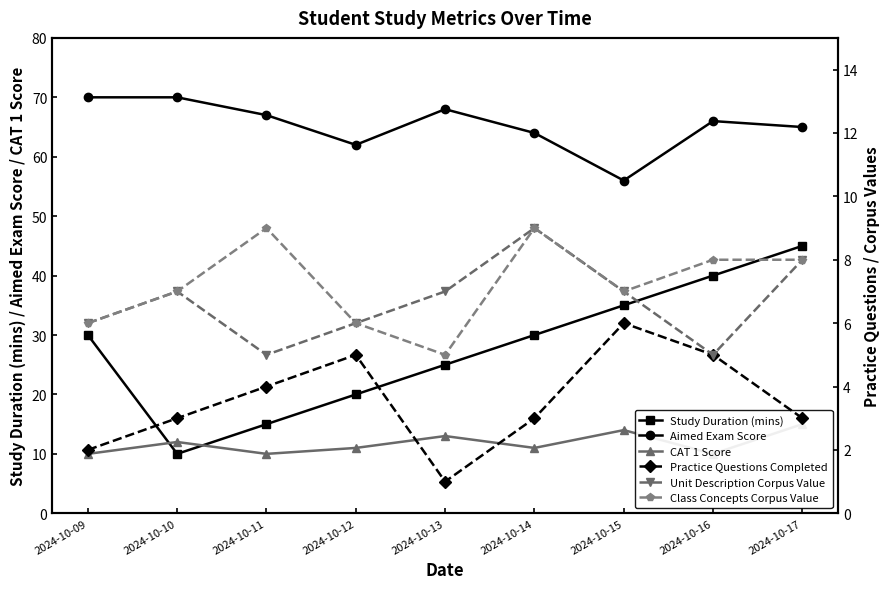

Count the number of categories in the chart.

9